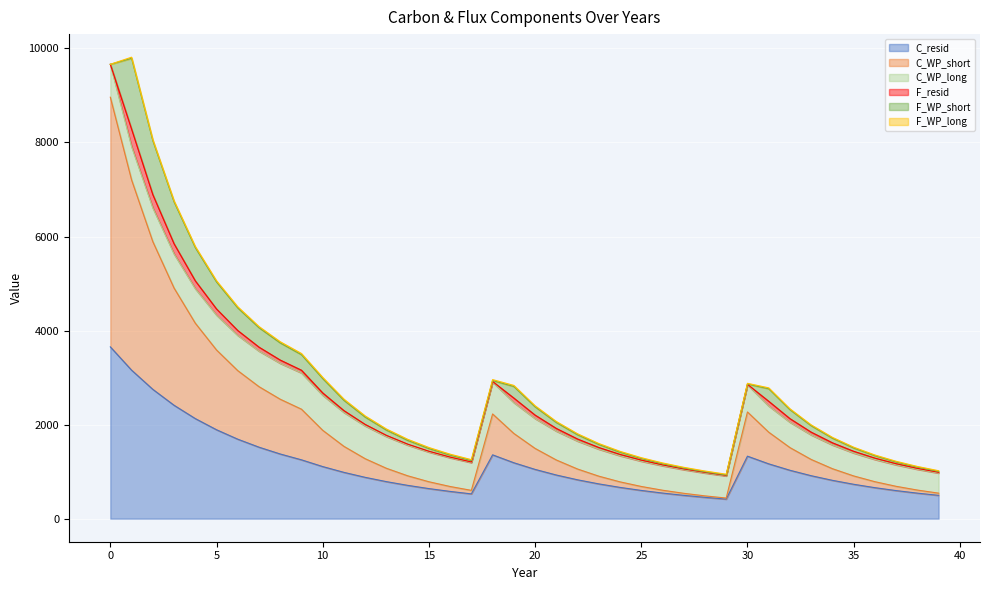

Where is F_WP_long nearest to the value 12?

39